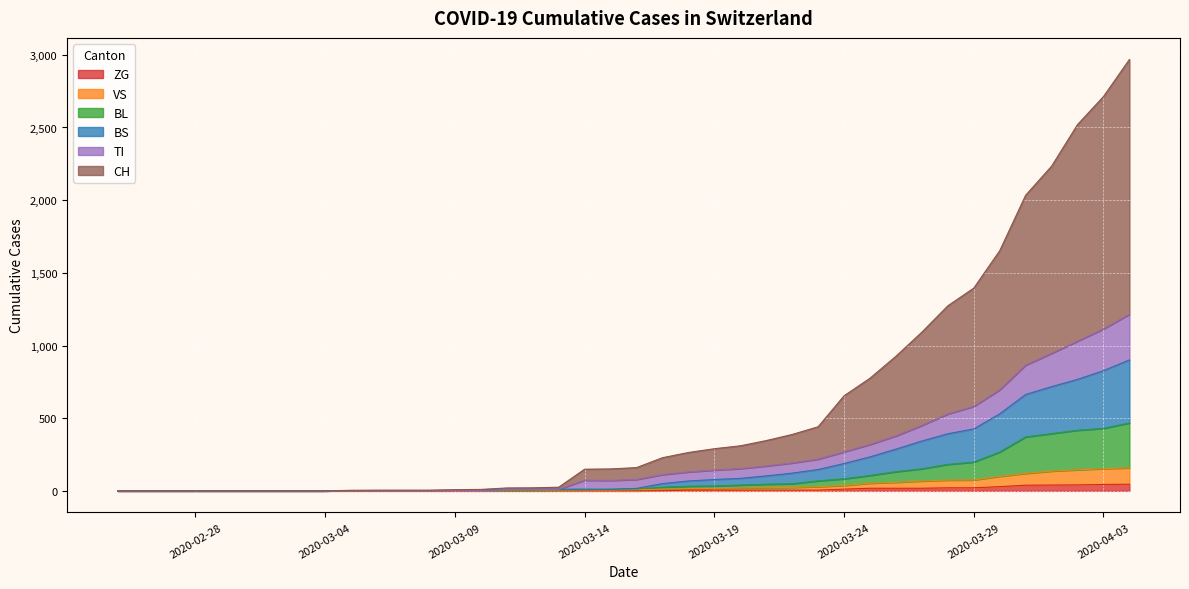

True or false: BS and ZG cross at least once.

False